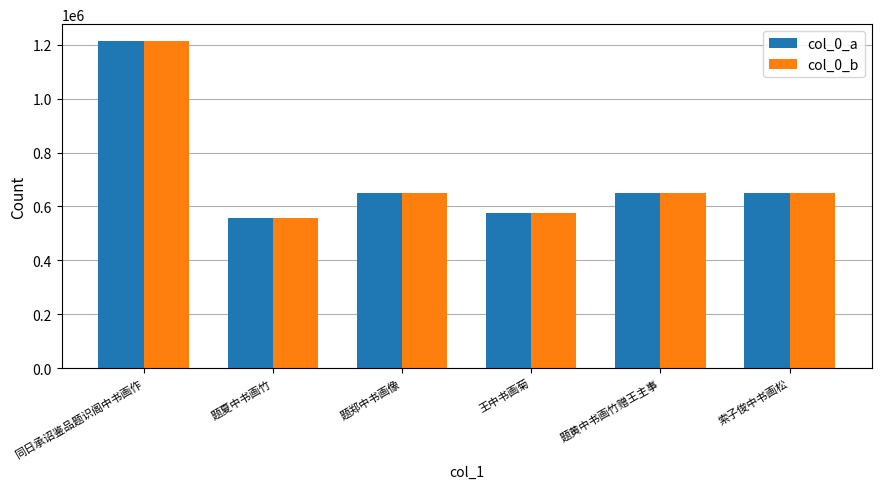

At which category is the sum across all series the highest?

同日承诏鉴品题识阁中书画作